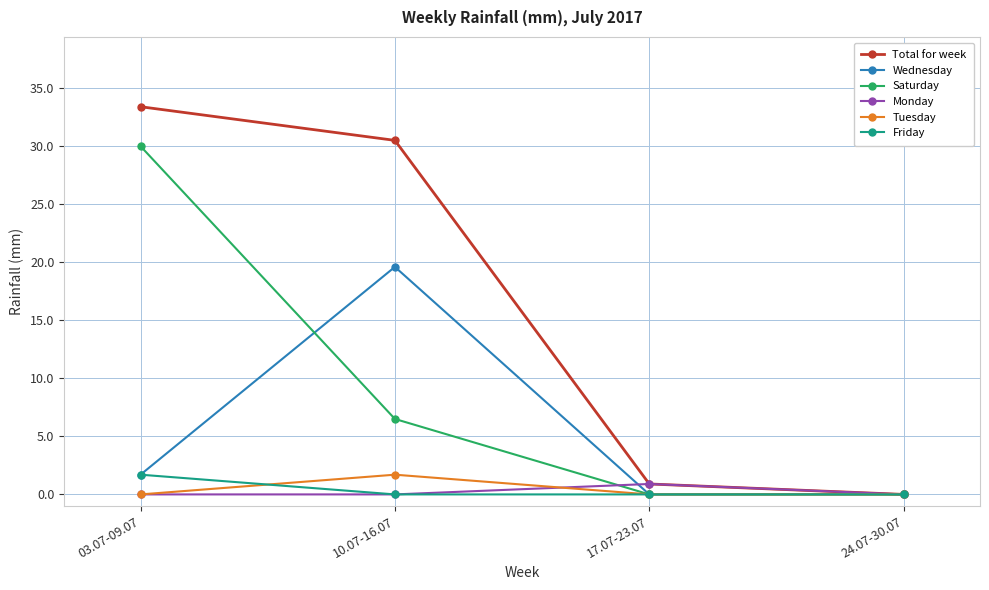

True or false: Total for week has more than 2 interior local peaks.

False